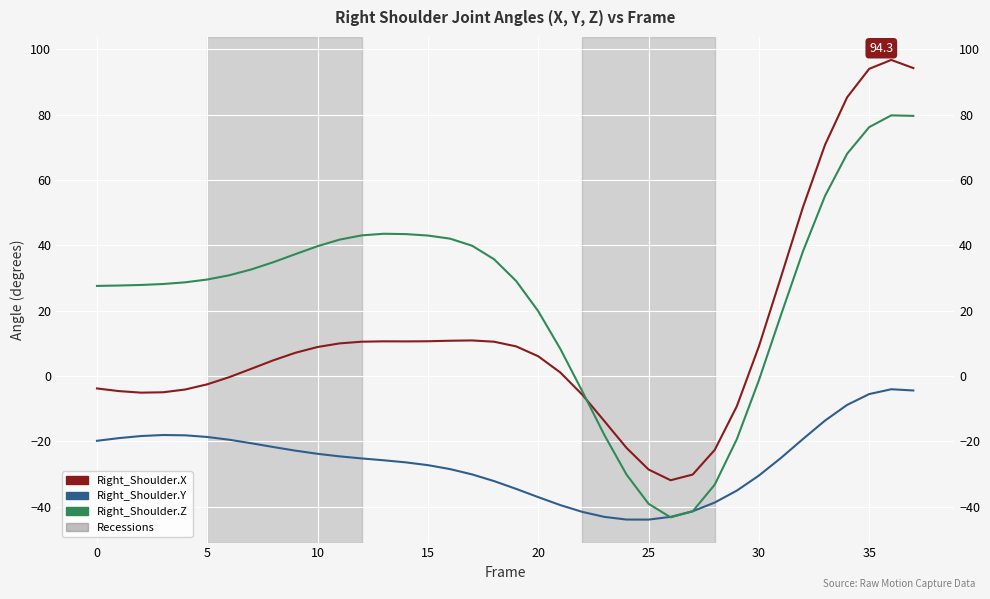

Is the value of Right_Shoulder_X at 27 greater than the value of Right_Shoulder_Z at 10?

No